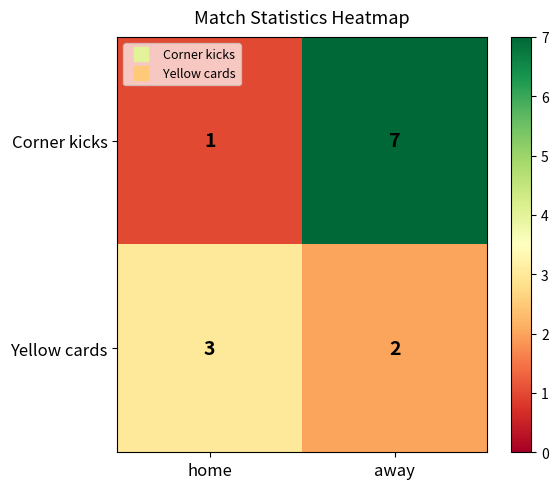

Rank the series at away from highest to lowest value.

Corner kicks, Yellow cards